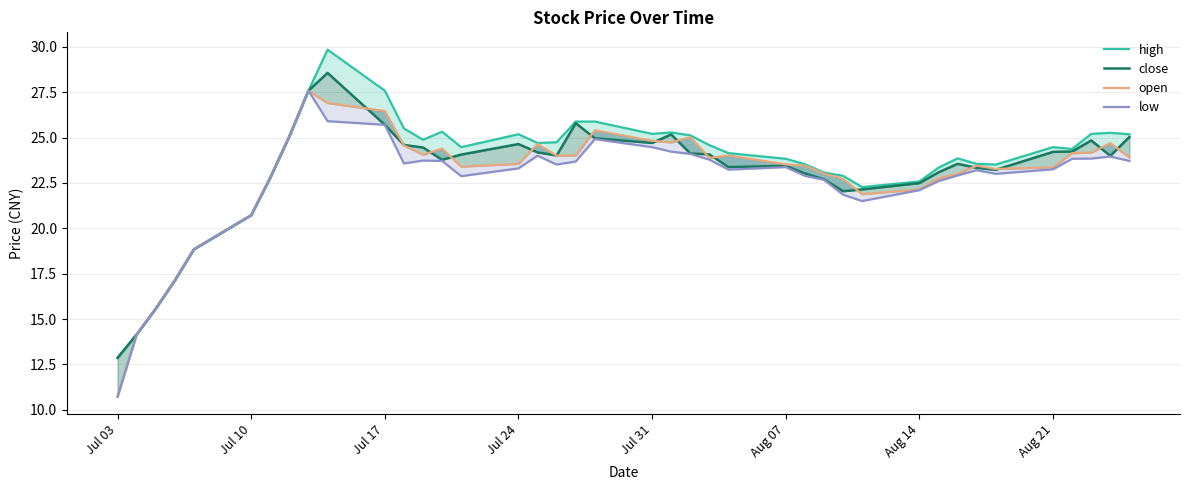

What is the maximum value for low?

27.6